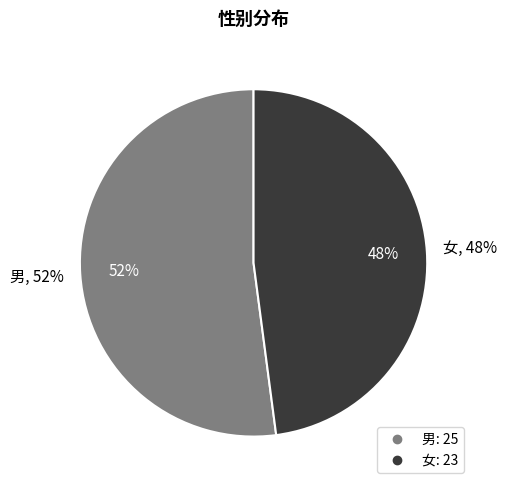

What is the majority slice?

男